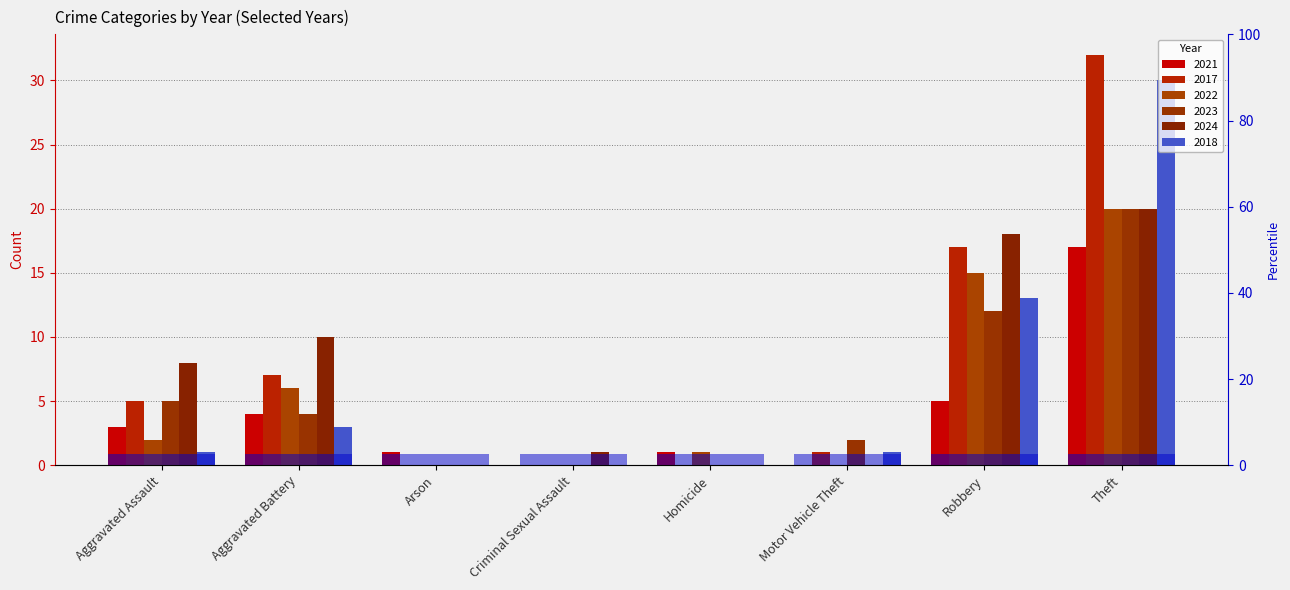

What is the difference between the maximum and minimum values in the 2018 series?

30